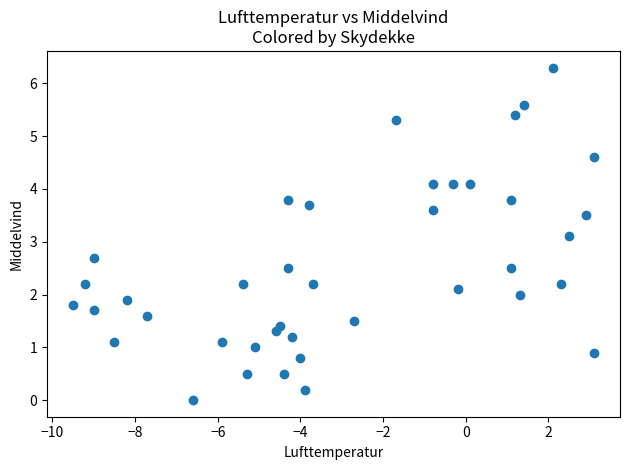

What is the range of X values (max minus min)?

12.6